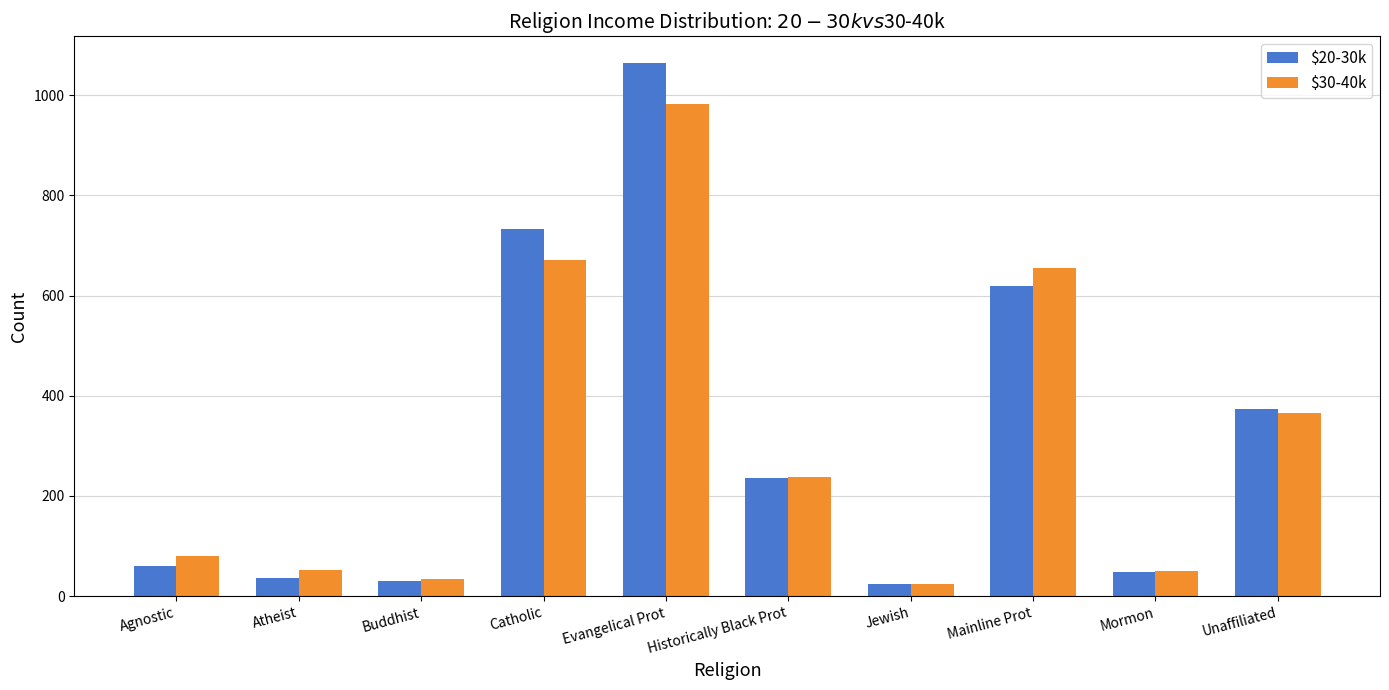

Which series has the widest spread of values?

$20-30k